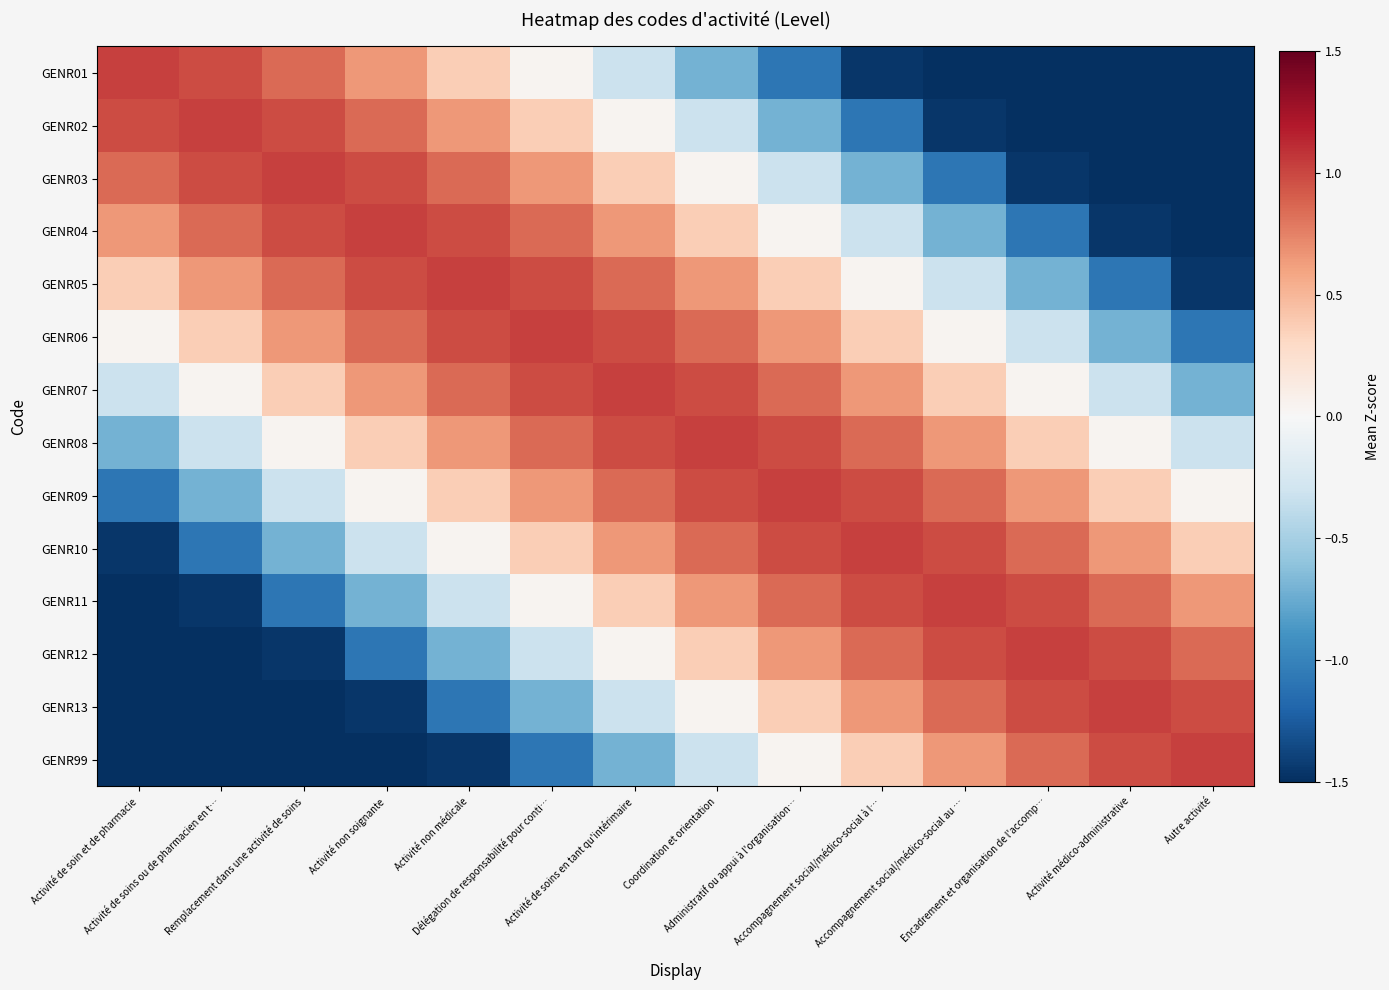

At how many categories does at least one series exceed -2?

14